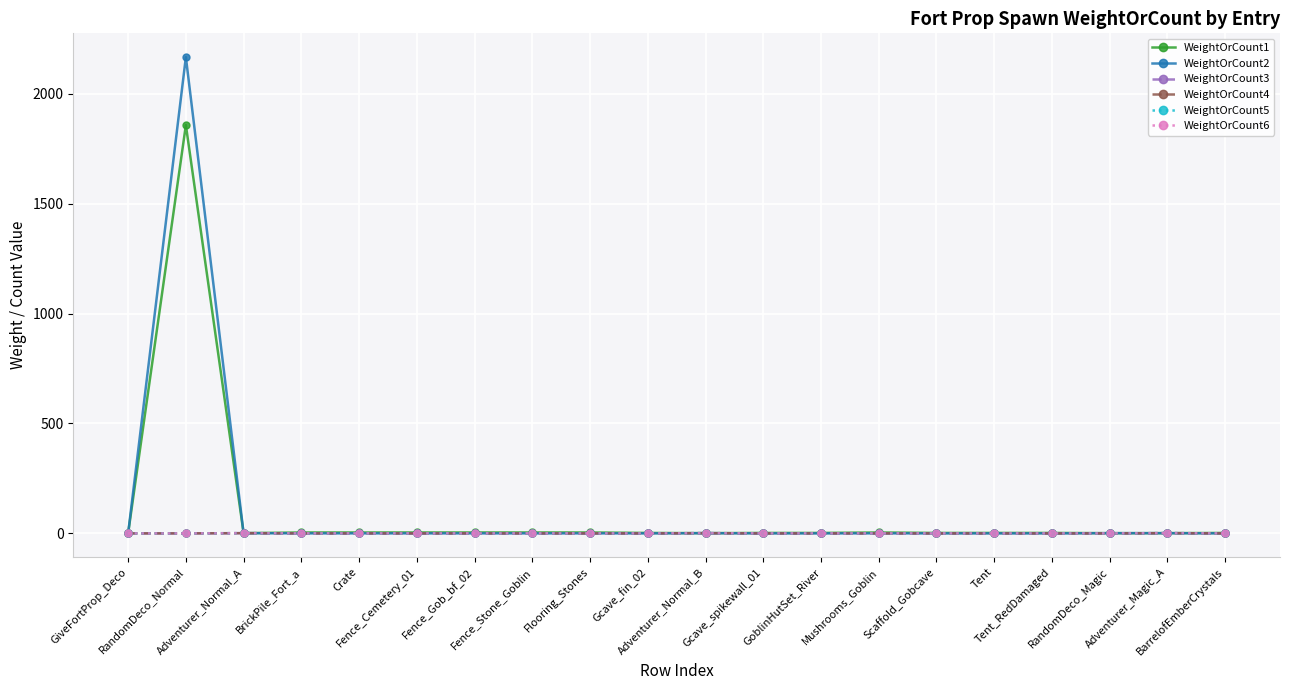

Rank the categories by WeightOrCount5 value from highest to lowest.

Adventurer_Normal_A, Adventurer_Normal_B, Adventurer_Magic_A, GiveFortProp_Deco, RandomDeco_Normal, BrickPile_Fort_a, Crate, Fence_Cemetery_01, Fence_Gob_bf_02, Fence_Stone_Goblin, Flooring_Stones, Gcave_fin_02, Gcave_spikewall_01, GoblinHutSet_River, Mushrooms_Goblin, Scaffold_Gobcave, Tent, Tent_RedDamaged, RandomDeco_Magic, BarrelofEmberCrystals